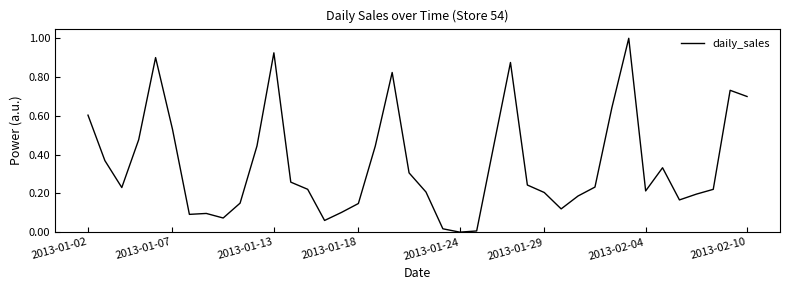

How many lines are shown in the chart?

1